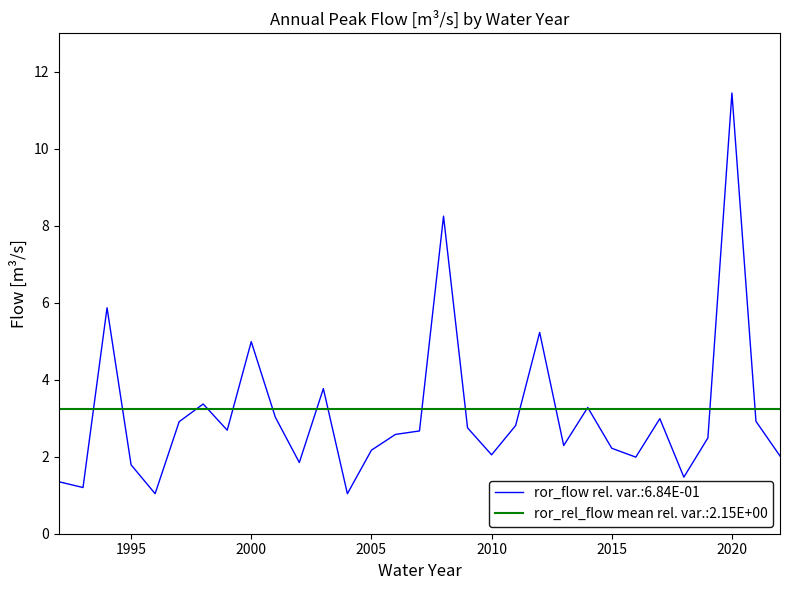

At which category does the chart reach its minimum across all series?

1996